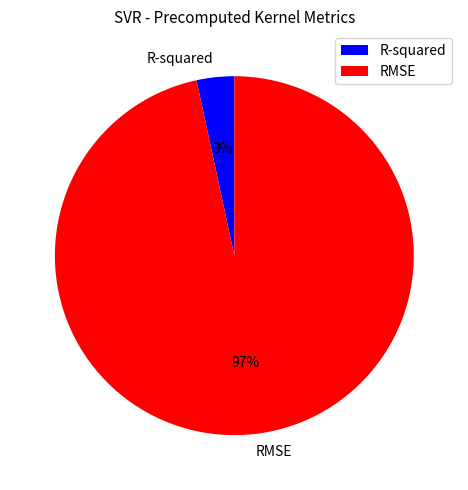

To the nearest percent, what percentage of the pie is R-squared?

3%